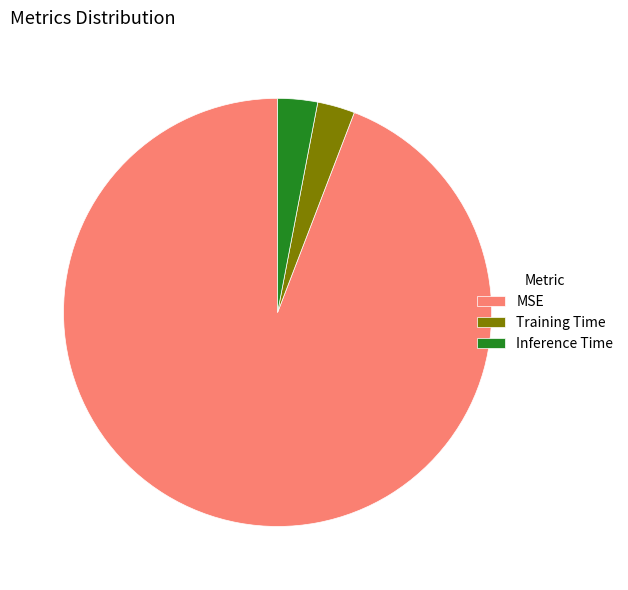

Is it true that Inference Time is 3% of the pie?

True